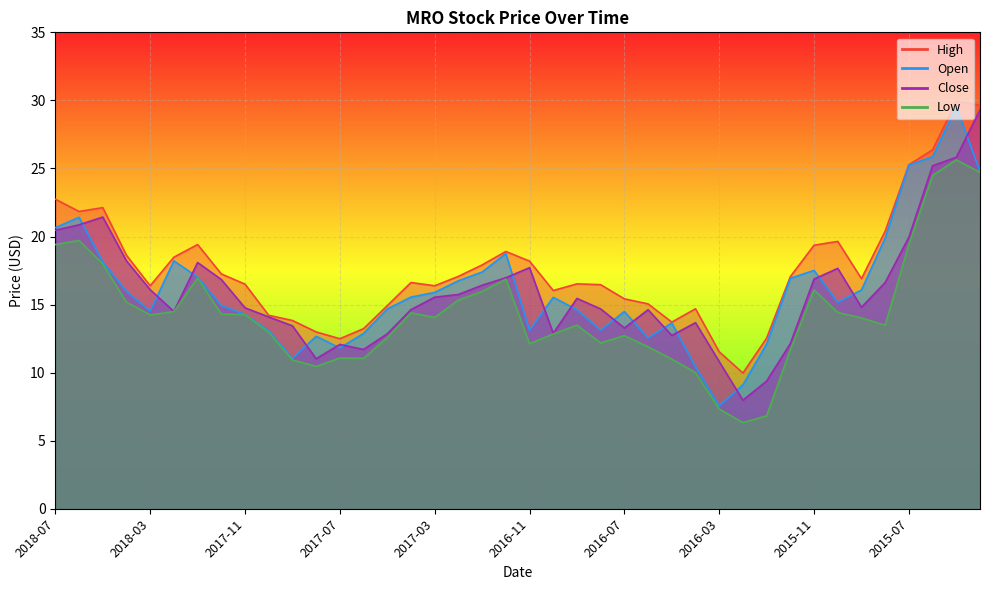

Read the high value at 2016-12.

18.9